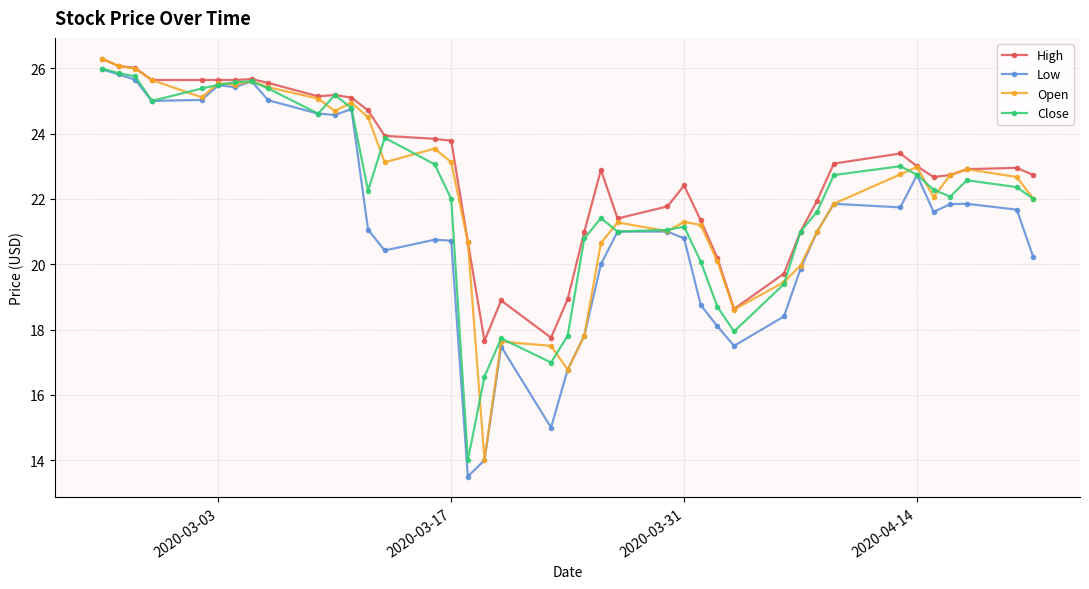

What are all the series names shown in the legend?

High, Low, Open, Close